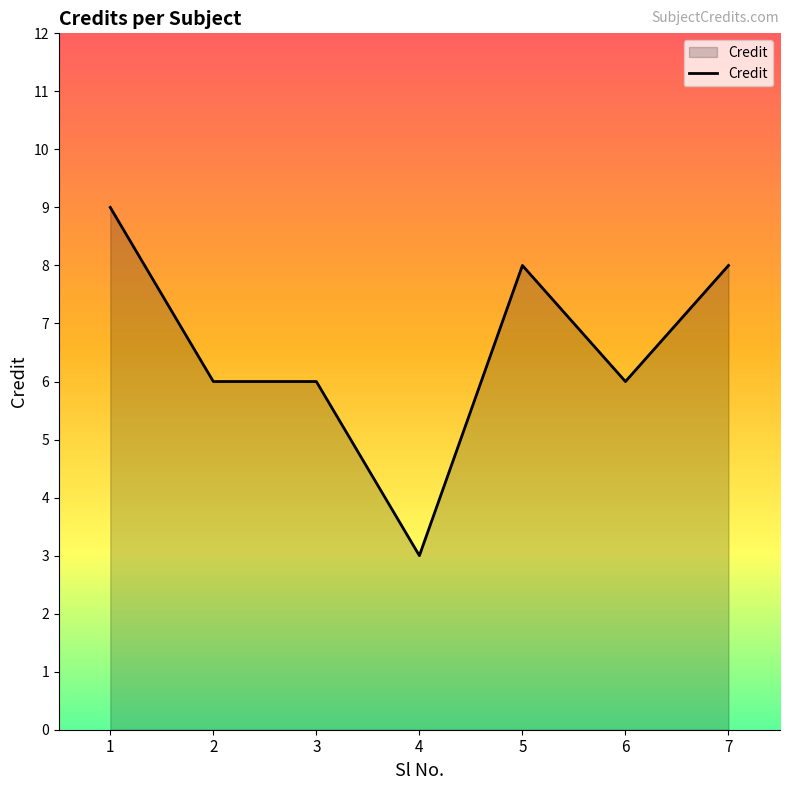

What is the difference between the second highest and second lowest values?

2